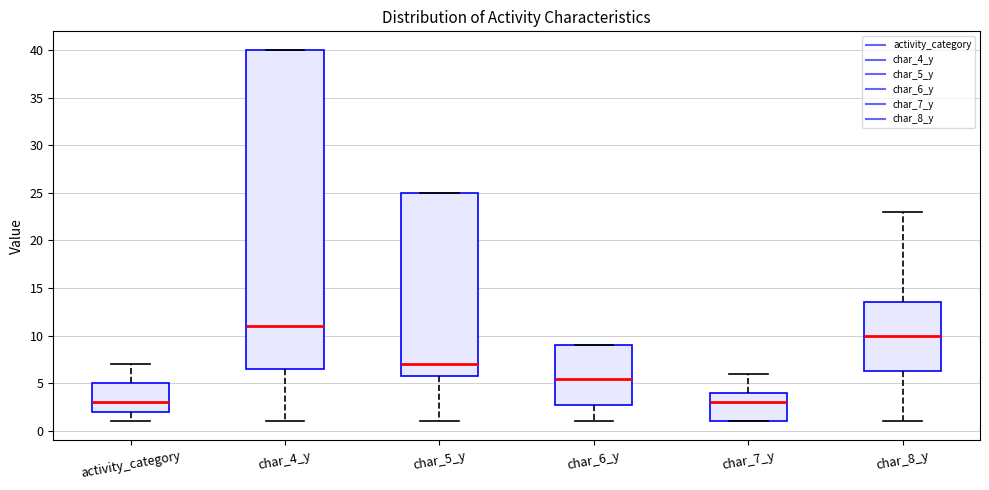

Where is the upper edge of the box for char_4_y on the y-axis? The values are not printed on the chart, so give them approximately, as read against the axis.

40.0